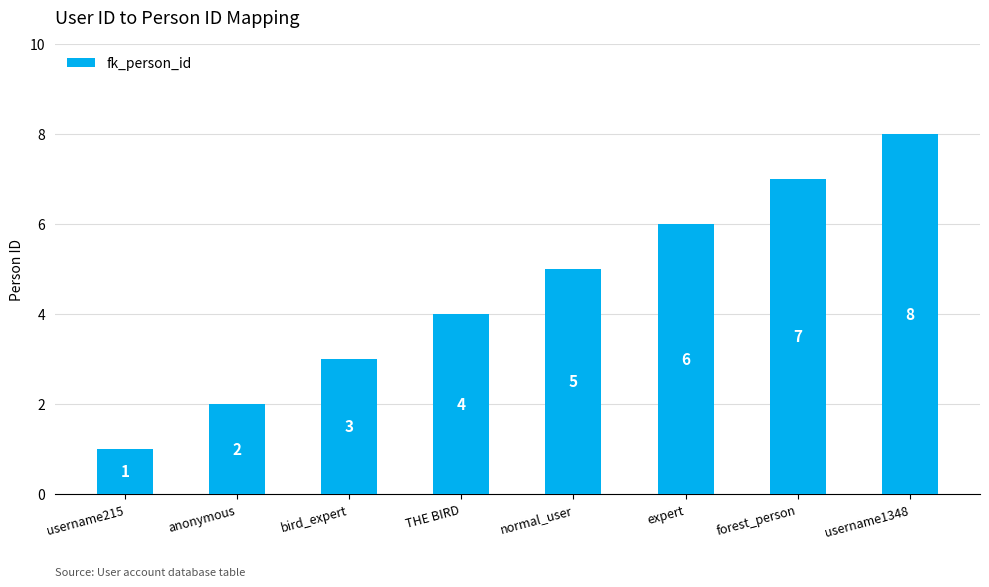

Which category has the highest value across all series?

username1348